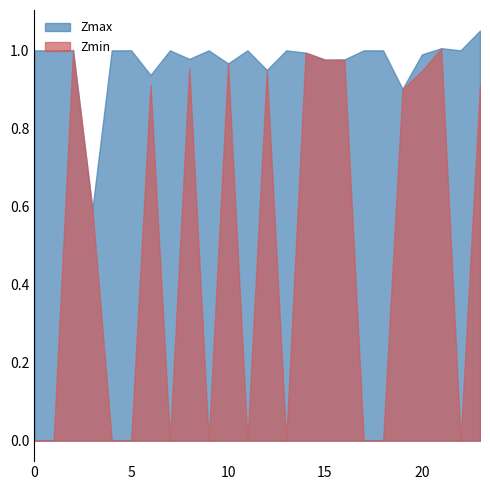

Reading right to left, transcribe all the data shown in this chart.

Zmax: 23.0=1.1	22=1.0	21.0=1.0	20.0=1.0	19.0=0.9	18=1.0	17=1.0	16.0=1.0	15.0=1.0	14.0=1.0	13=1.0	12.0=0.9	11=1.0	10.0=1.0	9=1.0	8.0=1.0	7=1.0	6.0=0.9	5=1.0	4=1.0	3.0=0.6	2.0=1.0	1=1.0	0=1.0
Zmin: 23.0=0.9	22=0.0	21.0=1.0	20.0=0.9	19.0=0.9	18=0.0	17=0.0	16.0=1.0	15.0=1.0	14.0=1.0	13=0.0	12.0=0.9	11=0.0	10.0=1.0	9=0.0	8.0=1.0	7=0.0	6.0=0.9	5=0.0	4=0.0	3.0=0.6	2.0=1.0	1=0.0	0=0.0